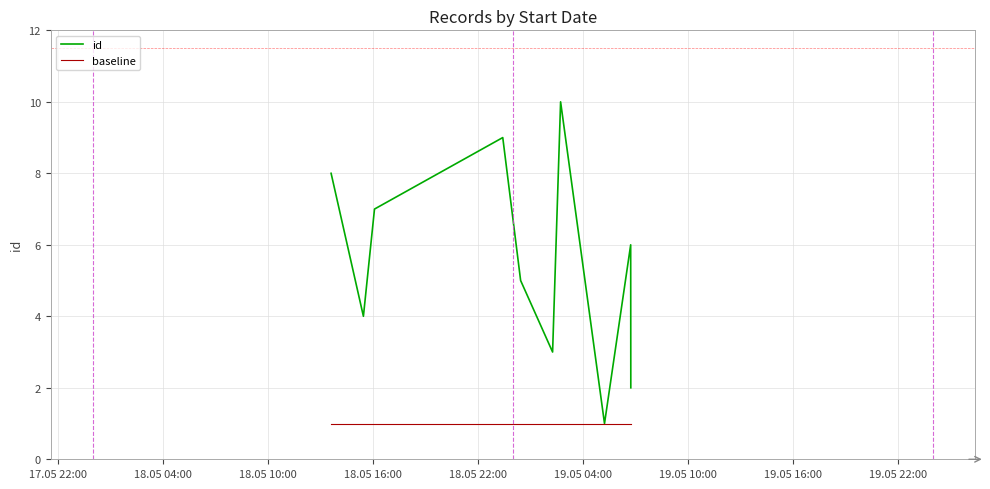

How many categories are shown in the chart?

10